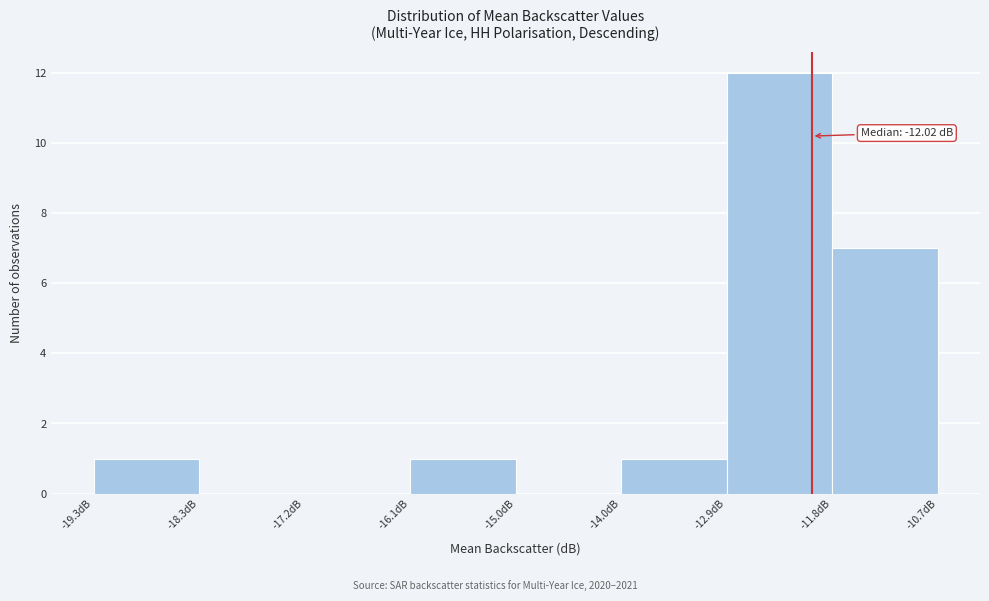

Over which range of the x-axis is the bar tallest?

-12.8 to -11.8